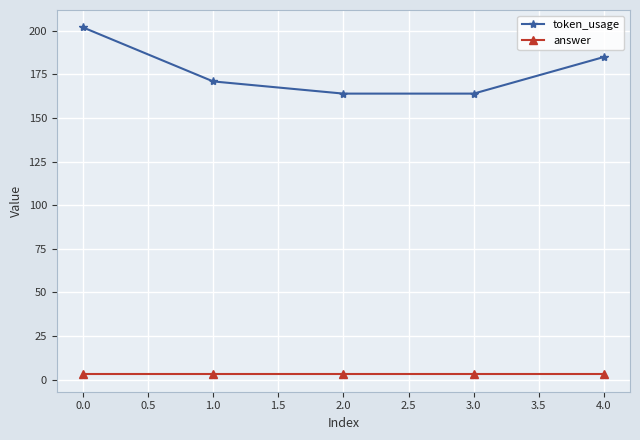

What is the value of the answer point at the 4th from the left?

3